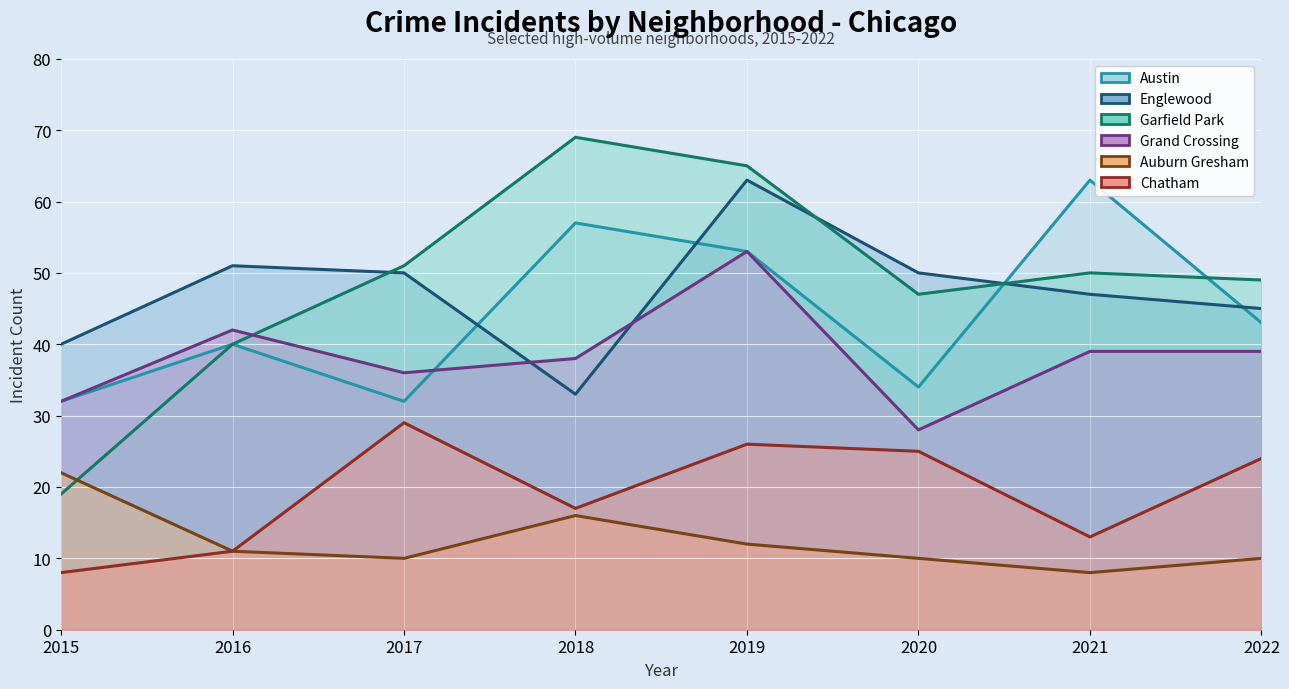

What is the value of the Auburn Gresham point at the 8th from the left?

10